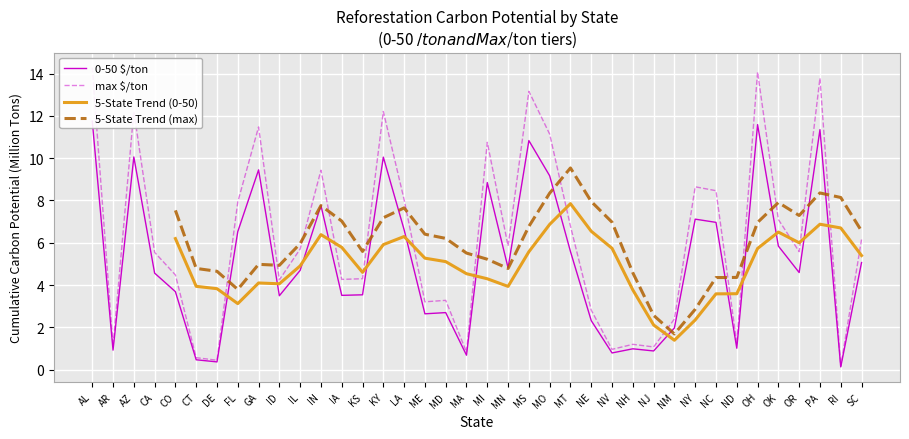

Where is the first local maximum for max $/ton?

AZ